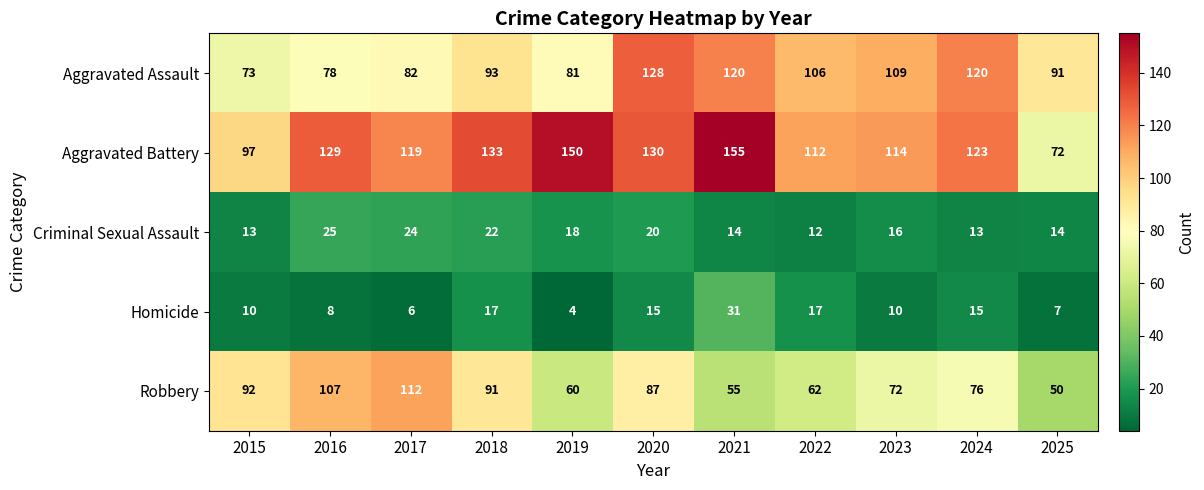

What is the difference between the Homicide values at 2018 and 2017?

11